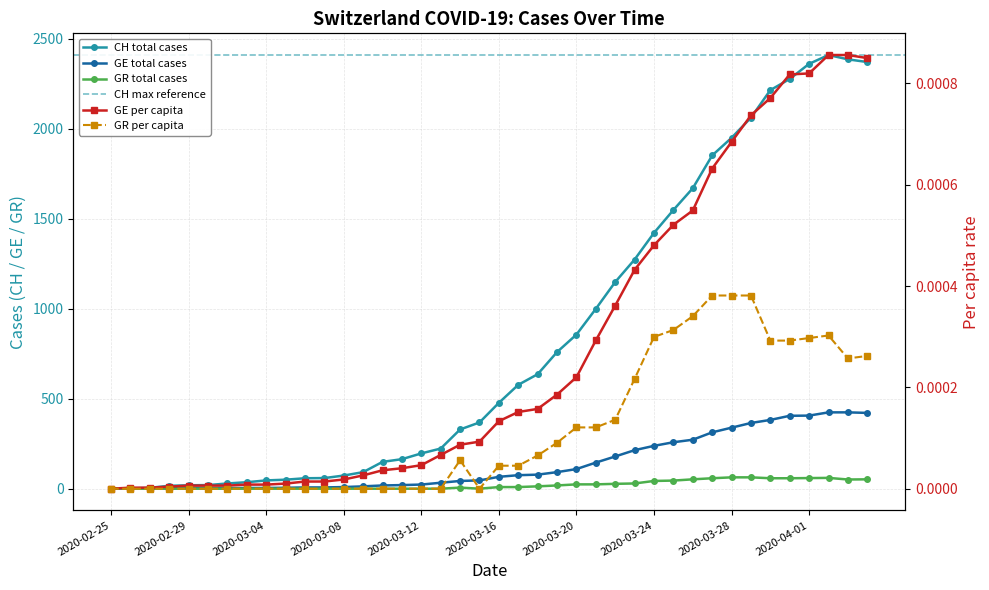

Reading left to right, list all the values displayed in this chart.

CH: 2020-02-25=0.0	2020-02-26=1.0	2020-02-27=5.0	2020-02-28=16.0	2020-02-29=19.0	2020-03-01=20.0	2020-03-02=29.0	2020-03-03=36.0	2020-03-04=46.0	2020-03-05=50.0	2020-03-06=58.0	2020-03-07=59.0	2020-03-08=73.0	2020-03-09=92.0	2020-03-10=149.0	2020-03-11=164.0	2020-03-12=196.0	2020-03-13=223.0	2020-03-14=329.0	2020-03-15=368.0	2020-03-16=477.0	2020-03-17=577.0	2020-03-18=636.0	2020-03-19=759.0	2020-03-20=856.0	2020-03-21=999.0	2020-03-22=1148.0	2020-03-23=1273.0	2020-03-24=1421.0	2020-03-25=1548.0	2020-03-26=1669.0	2020-03-27=1851.0	2020-03-28=1949.0	2020-03-29=2061.0	2020-03-30=2214.0	2020-03-31=2276.0	2020-04-01=2360.0	2020-04-02=2409.0	2020-04-03=2385.0	2020-04-04=2370.0
GE: 2020-02-25=0.0	2020-02-26=1.0	2020-02-27=1.0	2020-02-28=2.0	2020-02-29=3.0	2020-03-01=3.0	2020-03-02=3.0	2020-03-03=4.0	2020-03-04=4.0	2020-03-05=5.0	2020-03-06=7.0	2020-03-07=7.0	2020-03-08=9.0	2020-03-09=13.0	2020-03-10=18.0	2020-03-11=20.0	2020-03-12=23.0	2020-03-13=33.0	2020-03-14=43.0	2020-03-15=46.0	2020-03-16=66.0	2020-03-17=75.0	2020-03-18=78.0	2020-03-19=92.0	2020-03-20=109.0	2020-03-21=145.0	2020-03-22=179.0	2020-03-23=214.0	2020-03-24=238.0	2020-03-25=258.0	2020-03-26=272.0	2020-03-27=313.0	2020-03-28=339.0	2020-03-29=365.0	2020-03-30=382.0	2020-03-31=405.0	2020-04-01=406.0	2020-04-02=424.0	2020-04-03=424.0	2020-04-04=421.0
GE_pc: 2020-02-25=0.0	2020-02-26=0.0	2020-02-27=0.0	2020-02-28=0.0	2020-02-29=0.0	2020-03-01=0.0	2020-03-02=0.0	2020-03-03=0.0	2020-03-04=0.0	2020-03-05=0.0	2020-03-06=0.0	2020-03-07=0.0	2020-03-08=0.0	2020-03-09=0.0	2020-03-10=0.0	2020-03-11=0.0	2020-03-12=0.0	2020-03-13=0.0	2020-03-14=0.0	2020-03-15=0.0	2020-03-16=0.0	2020-03-17=0.0	2020-03-18=0.0	2020-03-19=0.0	2020-03-20=0.0	2020-03-21=0.0	2020-03-22=0.0	2020-03-23=0.0	2020-03-24=0.0	2020-03-25=0.0	2020-03-26=0.0	2020-03-27=0.0	2020-03-28=0.0	2020-03-29=0.0	2020-03-30=0.0	2020-03-31=0.0	2020-04-01=0.0	2020-04-02=0.0	2020-04-03=0.0	2020-04-04=0.0
GR: 2020-02-25=0.0	2020-02-26=0.0	2020-02-27=0.0	2020-02-28=0.0	2020-02-29=0.0	2020-03-01=0.0	2020-03-02=0.0	2020-03-03=0.0	2020-03-04=0.0	2020-03-05=0.0	2020-03-06=0.0	2020-03-07=0.0	2020-03-08=0.0	2020-03-09=0.0	2020-03-10=0.0	2020-03-11=0.0	2020-03-12=0.0	2020-03-13=0.0	2020-03-14=6.0	2020-03-15=0.0	2020-03-16=9.0	2020-03-17=9.0	2020-03-18=13.0	2020-03-19=18.0	2020-03-20=24.0	2020-03-21=24.0	2020-03-22=27.0	2020-03-23=29.0	2020-03-24=43.0	2020-03-25=45.0	2020-03-26=52.0	2020-03-27=58.0	2020-03-28=63.0	2020-03-29=63.0	2020-03-30=58.0	2020-03-31=58.0	2020-04-01=59.0	2020-04-02=60.0	2020-04-03=51.0	2020-04-04=52.0
GR_pc: 2020-02-25=0.0	2020-02-26=0.0	2020-02-27=0.0	2020-02-28=0.0	2020-02-29=0.0	2020-03-01=0.0	2020-03-02=0.0	2020-03-03=0.0	2020-03-04=0.0	2020-03-05=0.0	2020-03-06=0.0	2020-03-07=0.0	2020-03-08=0.0	2020-03-09=0.0	2020-03-10=0.0	2020-03-11=0.0	2020-03-12=0.0	2020-03-13=0.0	2020-03-14=0.0	2020-03-15=0.0	2020-03-16=0.0	2020-03-17=0.0	2020-03-18=0.0	2020-03-19=0.0	2020-03-20=0.0	2020-03-21=0.0	2020-03-22=0.0	2020-03-23=0.0	2020-03-24=0.0	2020-03-25=0.0	2020-03-26=0.0	2020-03-27=0.0	2020-03-28=0.0	2020-03-29=0.0	2020-03-30=0.0	2020-03-31=0.0	2020-04-01=0.0	2020-04-02=0.0	2020-04-03=0.0	2020-04-04=0.0